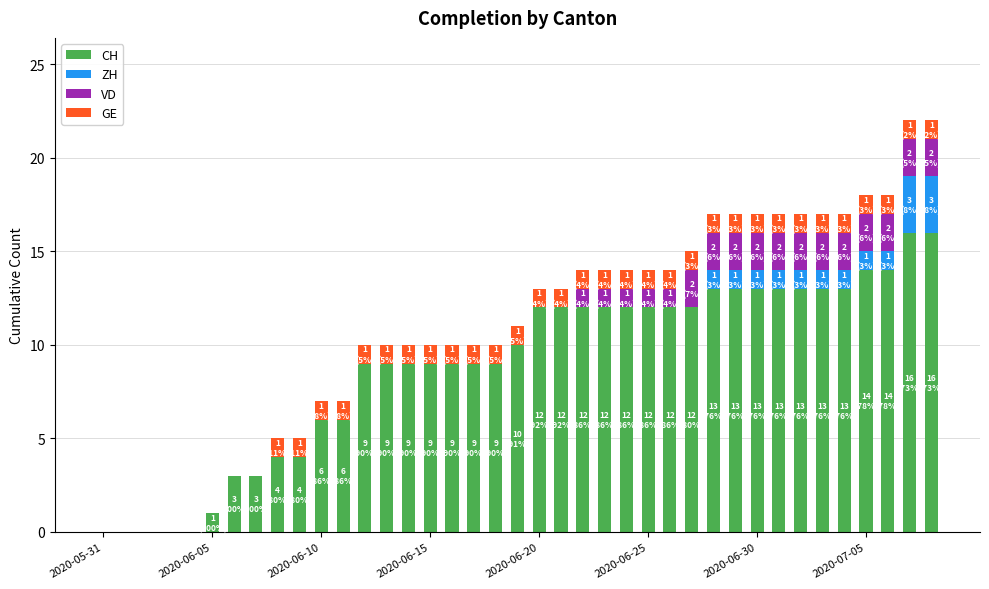

What is the highest value of the CH series?

16